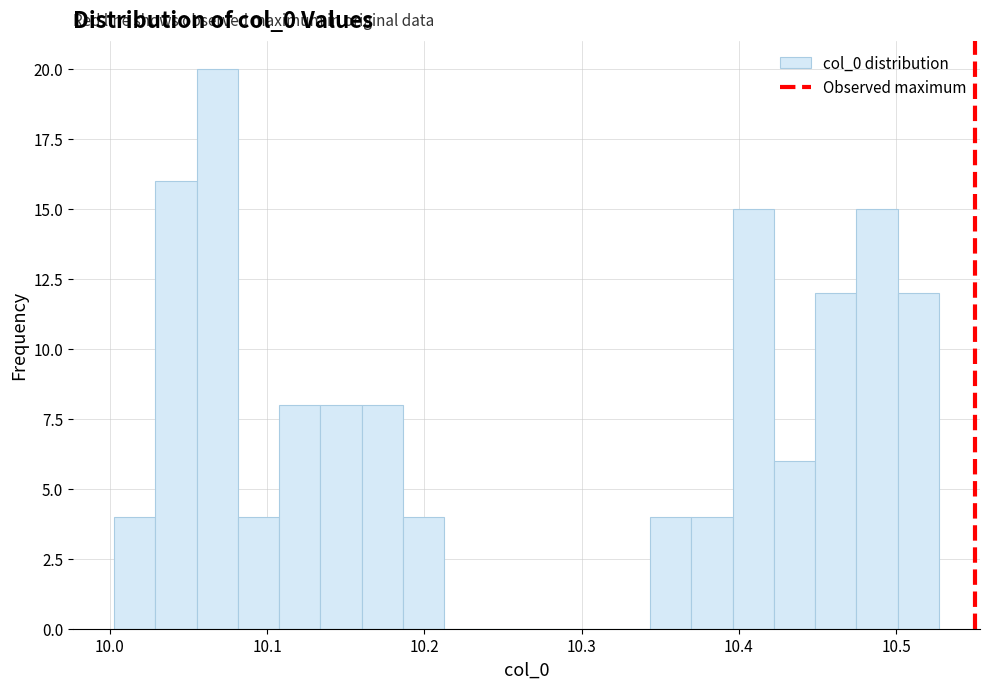

Read against the x-axis, roughly where is the centre of the tallest bar?

10.07